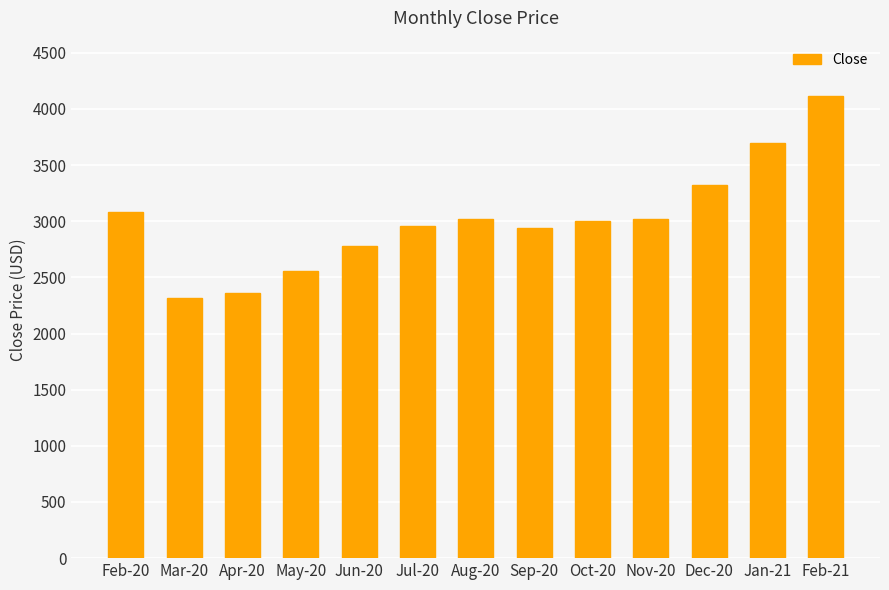

What position from the left is Oct-20?

9